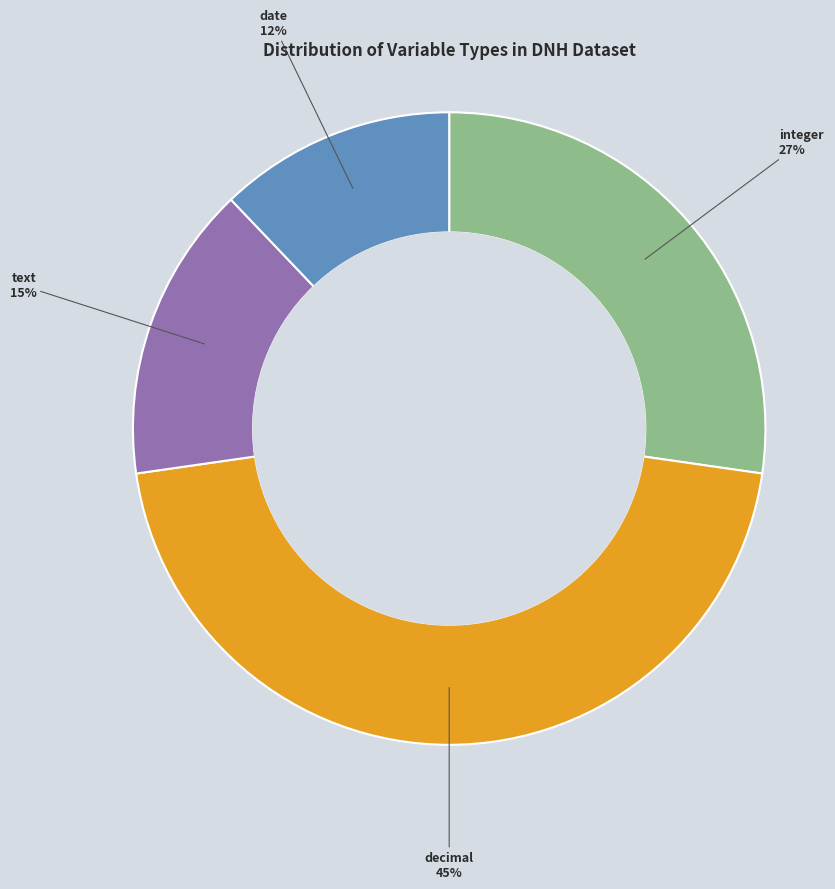

To the nearest percent, what is the difference between the largest and smallest slice percentages?

33%